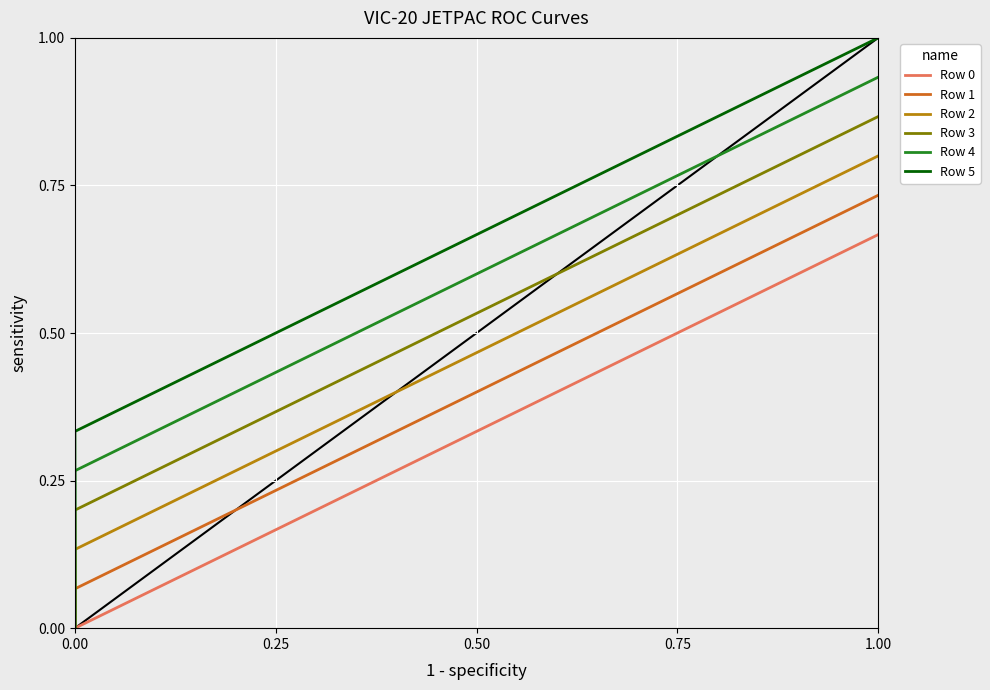

How many categories are shown in the chart?

12